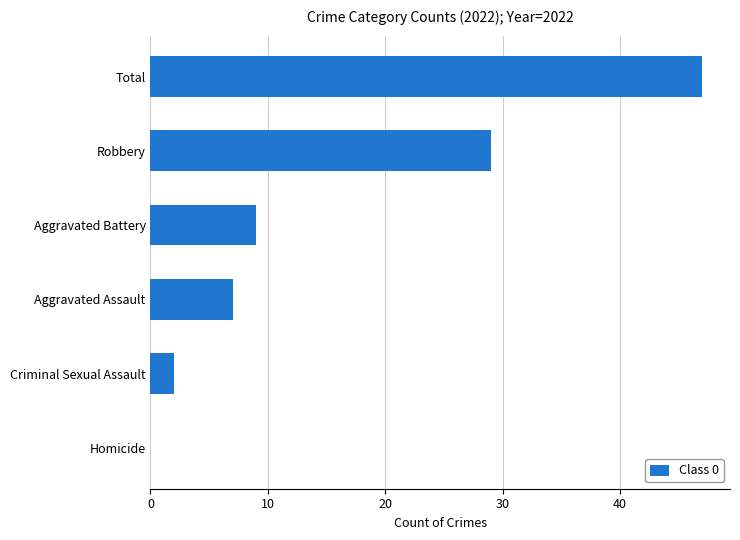

How many data points does each series have?

6